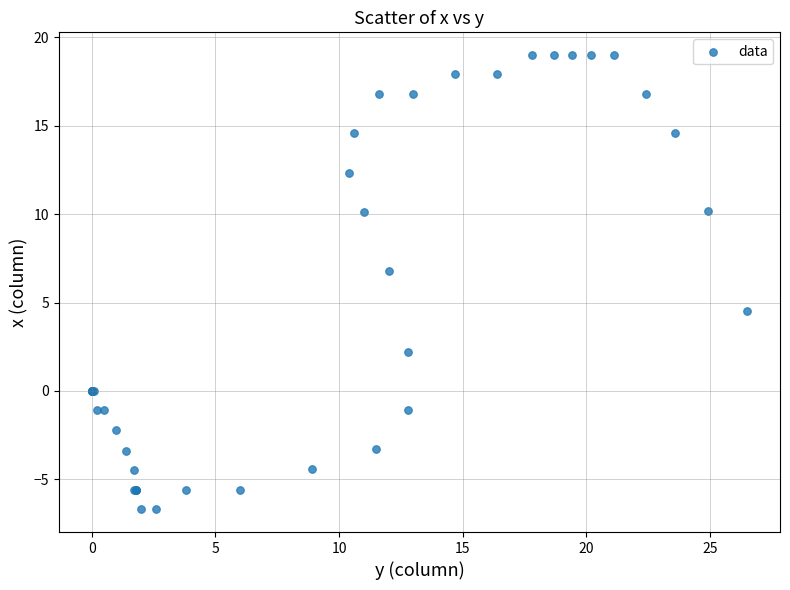

What Y value in the scatter plot is closest to 6?

6.8